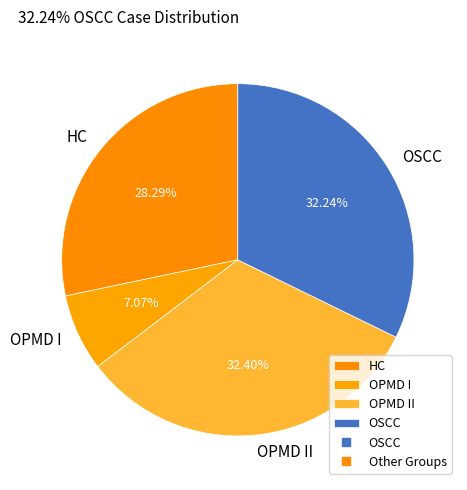

Approximately how many times larger is the value at HC compared to OPMD II?

0.9